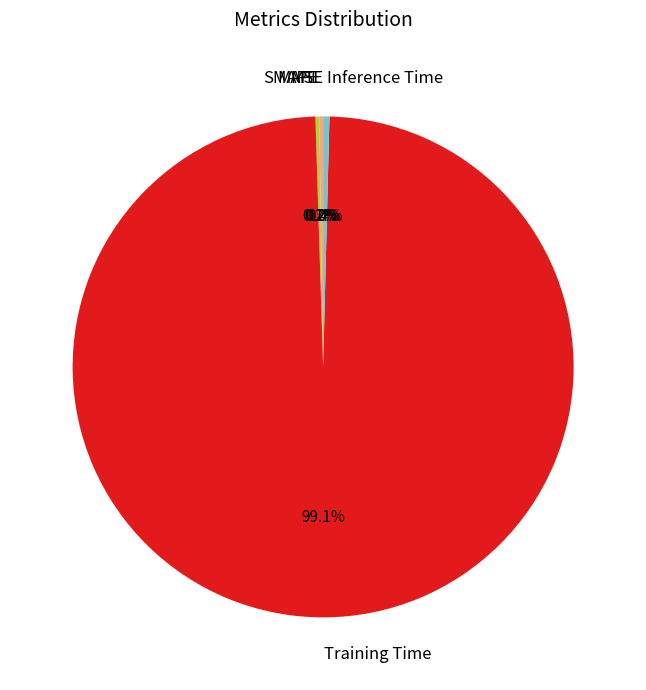

What is the largest slice in the pie chart?

Training Time